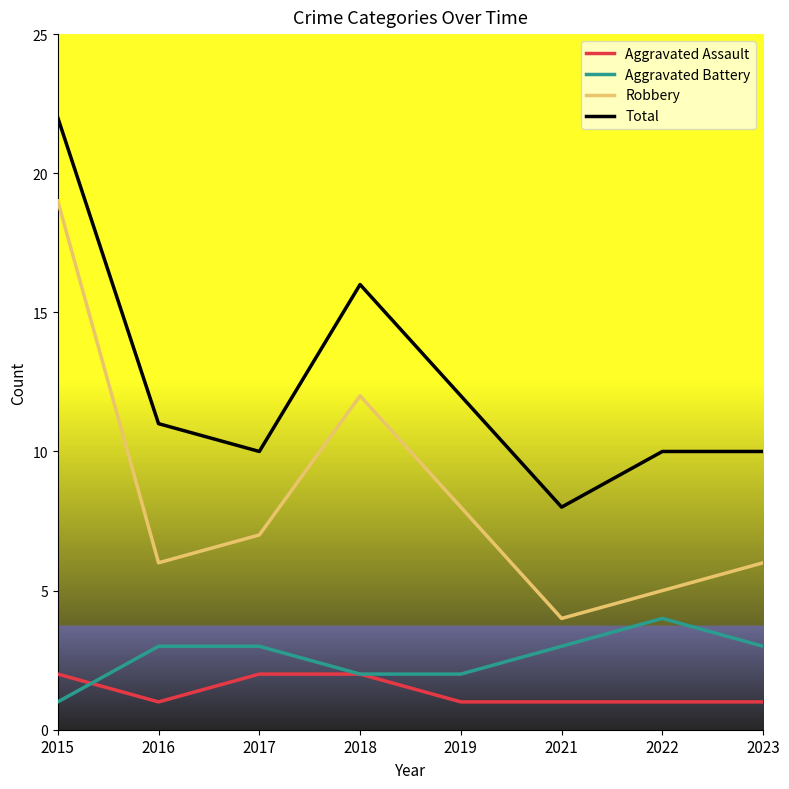

What is the difference between the second highest and minimum values in the Total series?

8